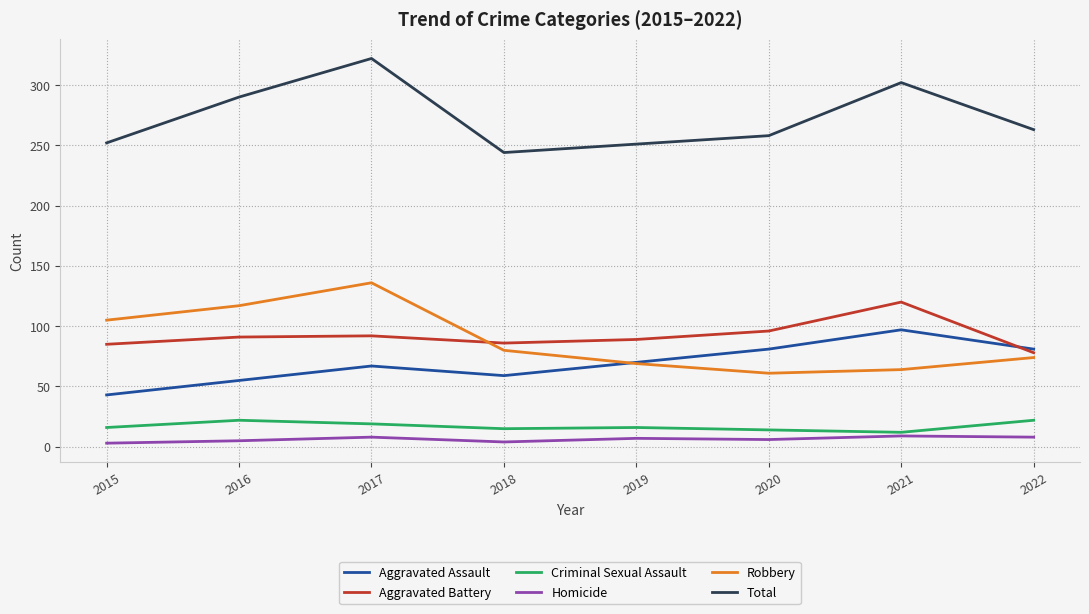

The Aggravated Assault series shows 20 at 2015. True or false?

False